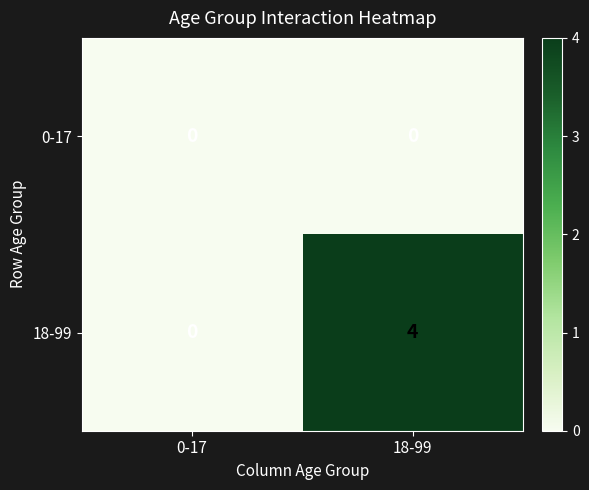

At which label is 18-99 closest to 2?

0-17